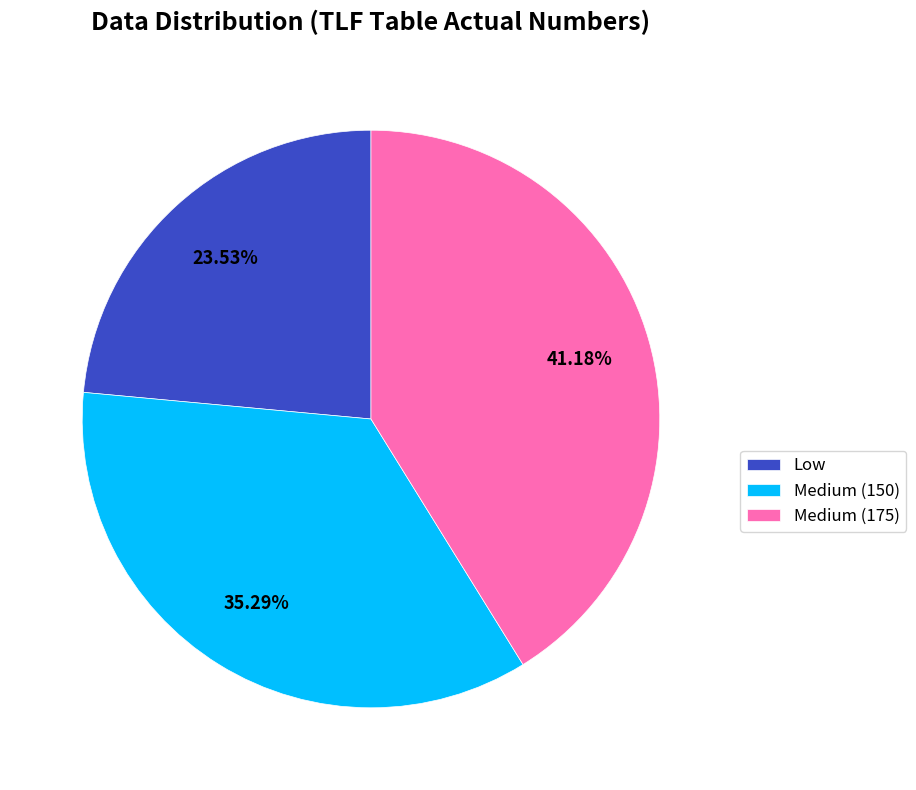

What is the largest slice in the pie chart?

Medium (175)